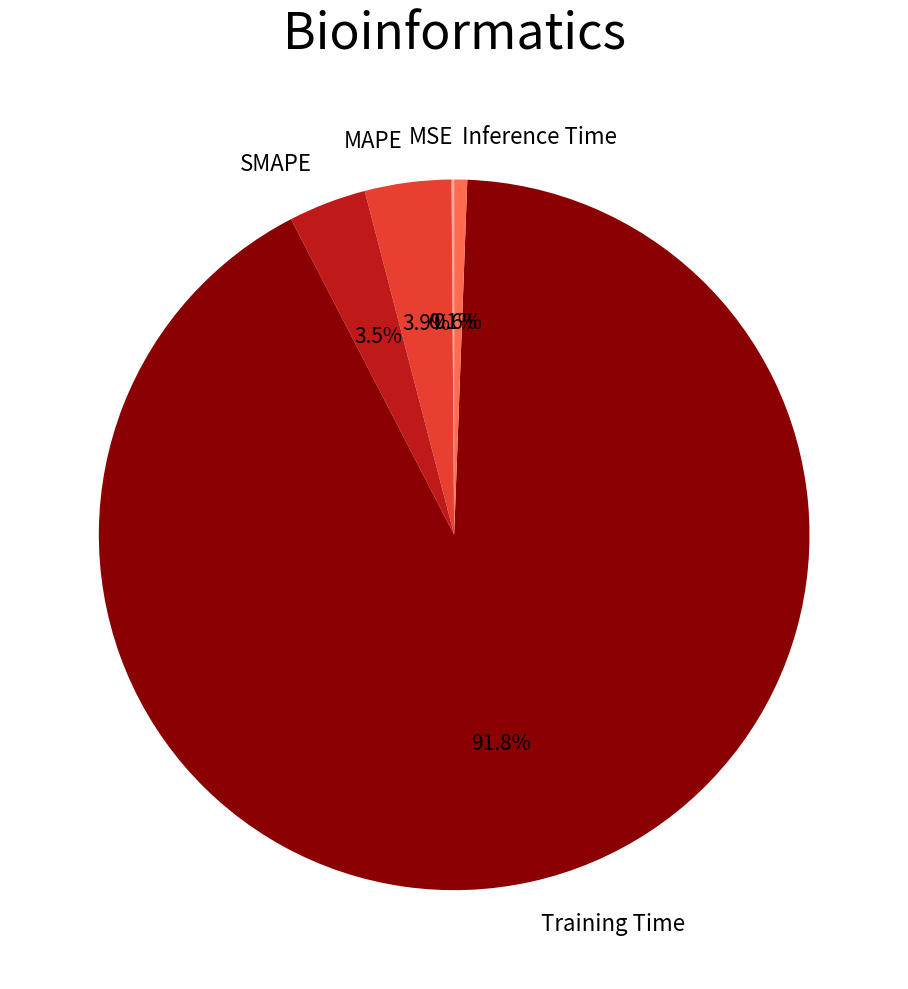

Which slice represents more than half of the pie?

Training Time